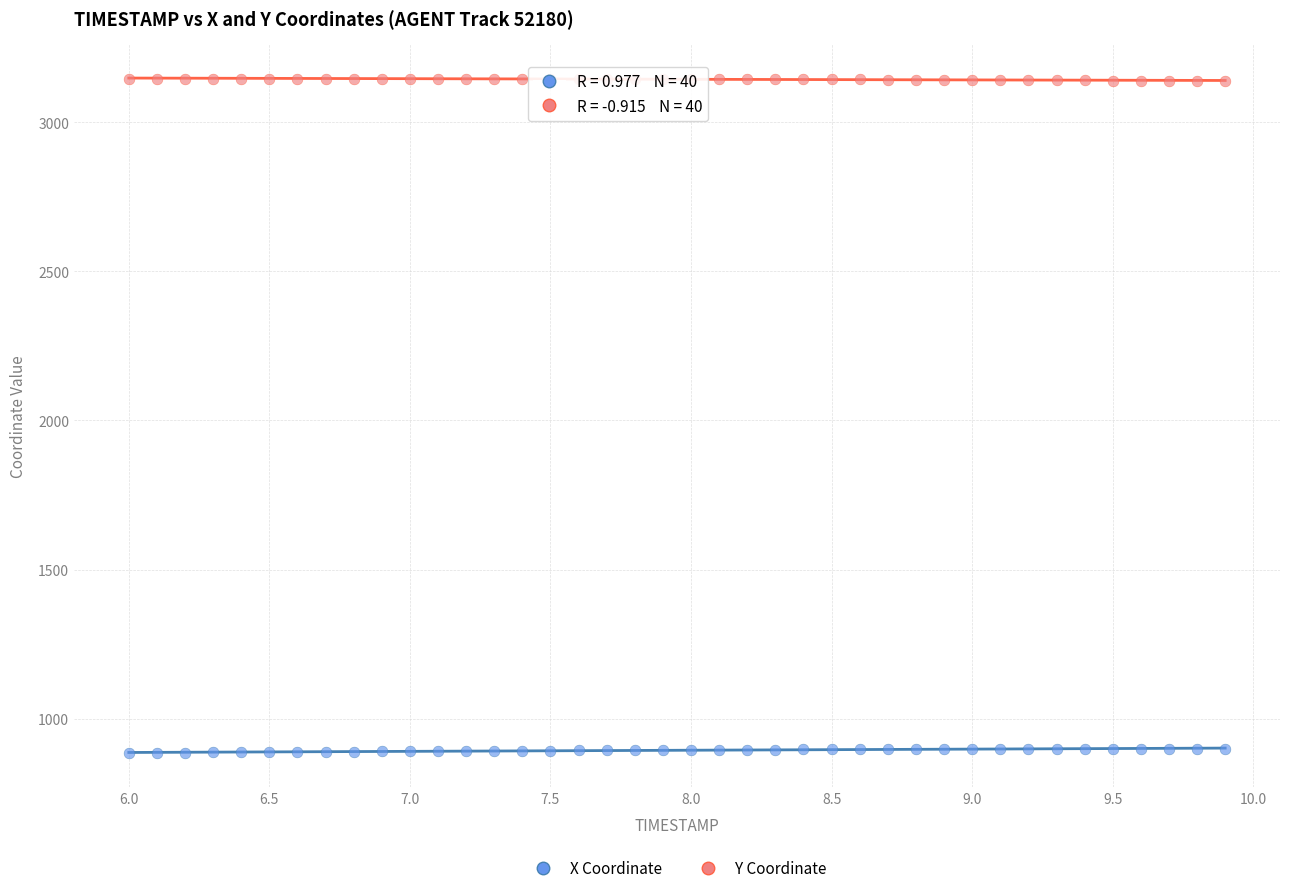

Which series reaches the maximum Y coordinate?

Y Coordinate